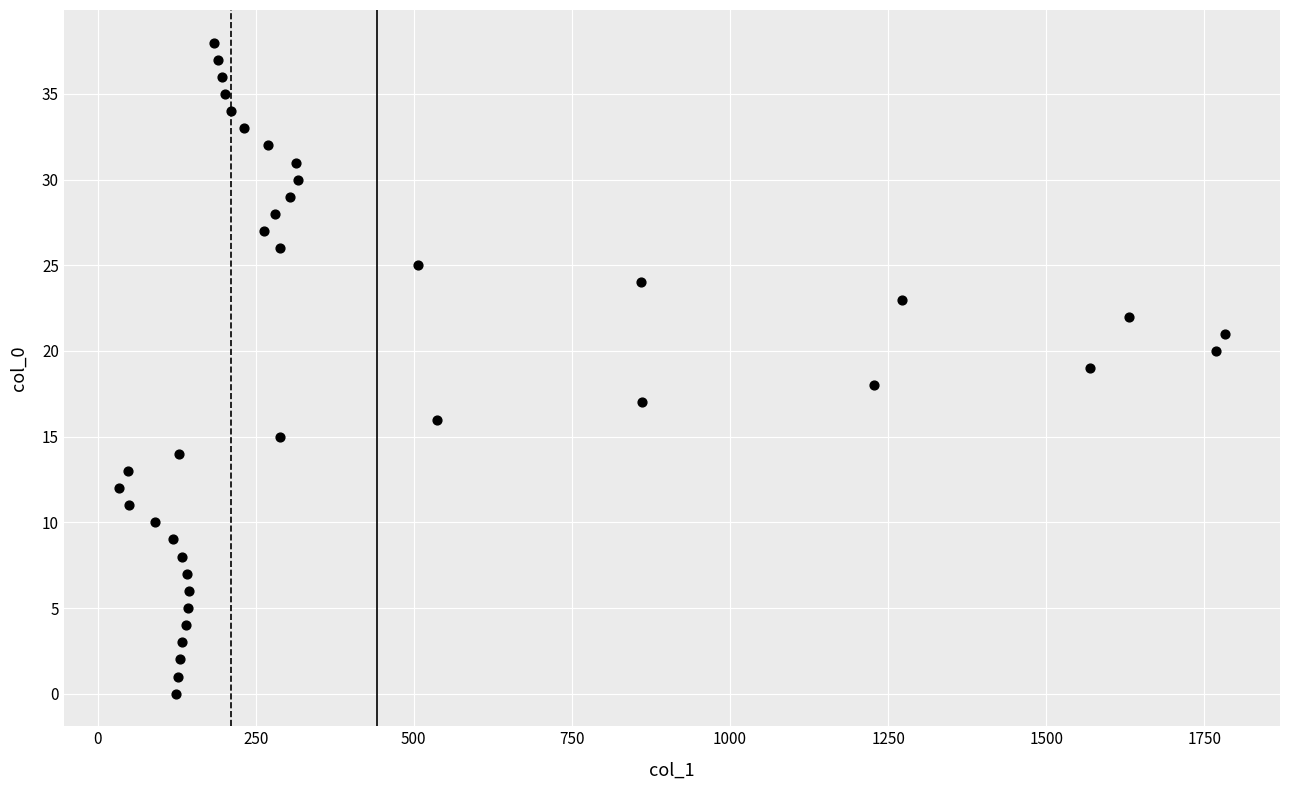

What is the range of X values (max minus min)?

1748